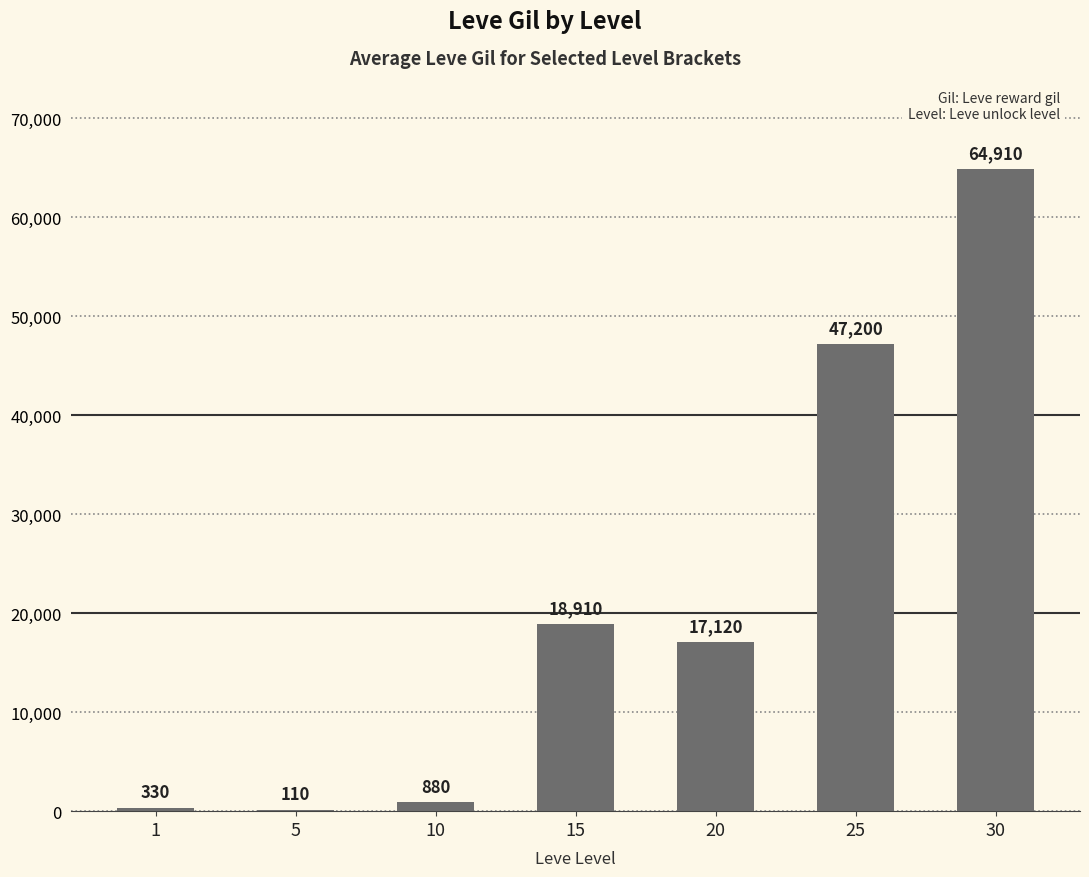

What is the change in value from 20 to 30?

+47790